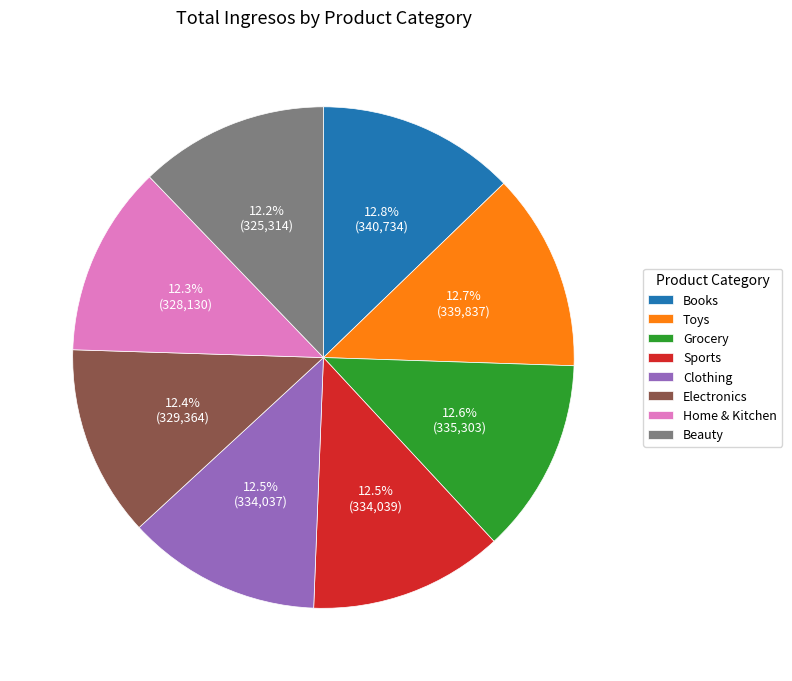

Is there a majority slice in this chart?

No